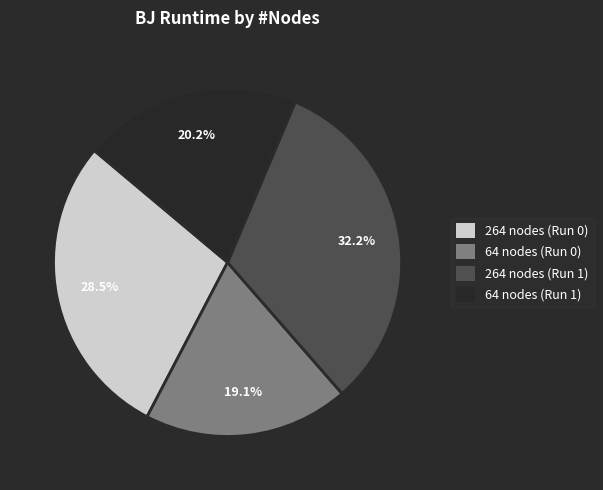

What is the largest slice in the pie chart?

264 nodes (Run 1)